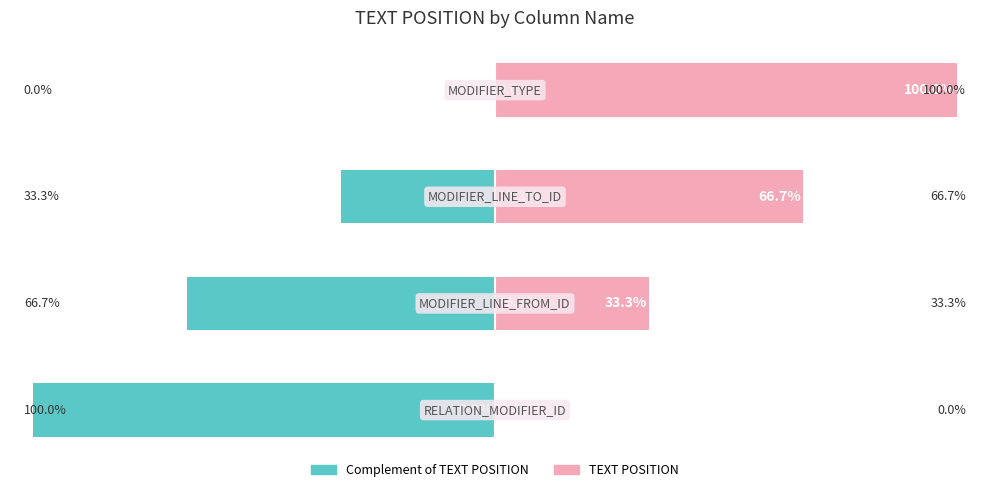

The TEXT POSITION (Complement) series shows -32.4 at 0. True or false?

False